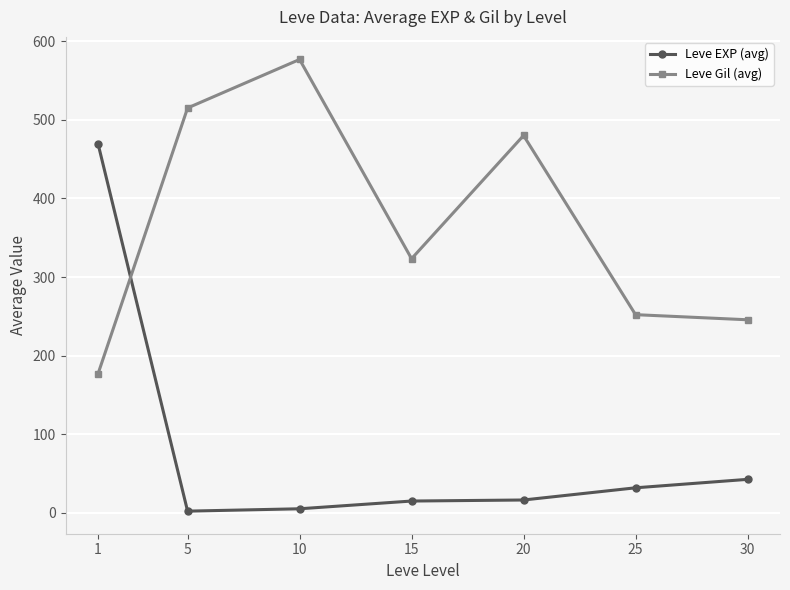

Which series has the largest total across all categories?

Leve Gil (avg)